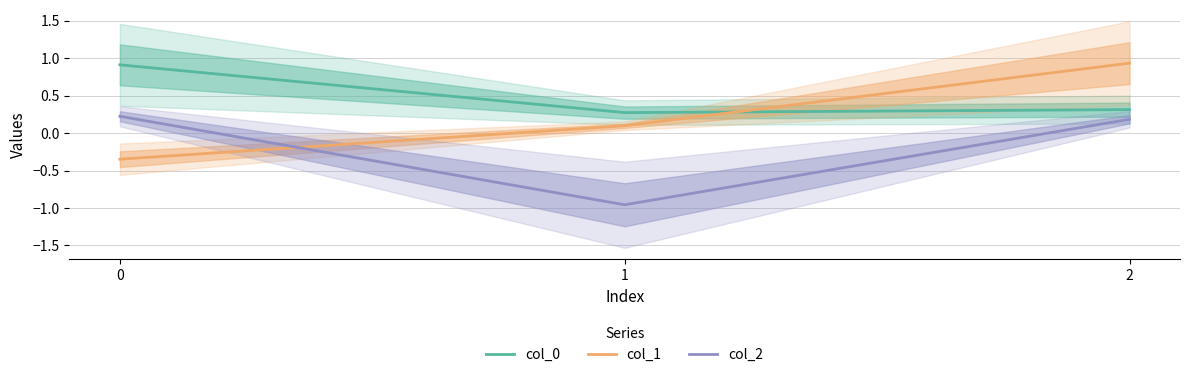

What is the sum of all col_0 values?

1.5